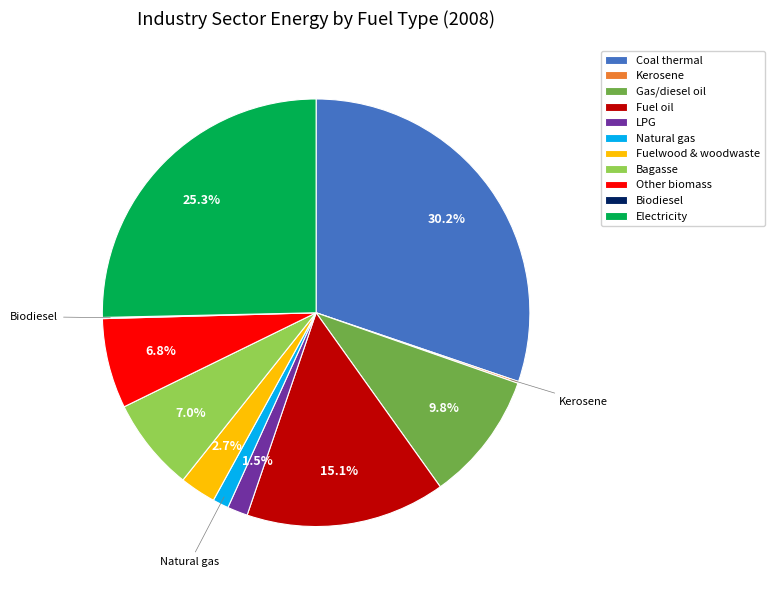

What is the largest slice in the pie chart?

Coal thermal